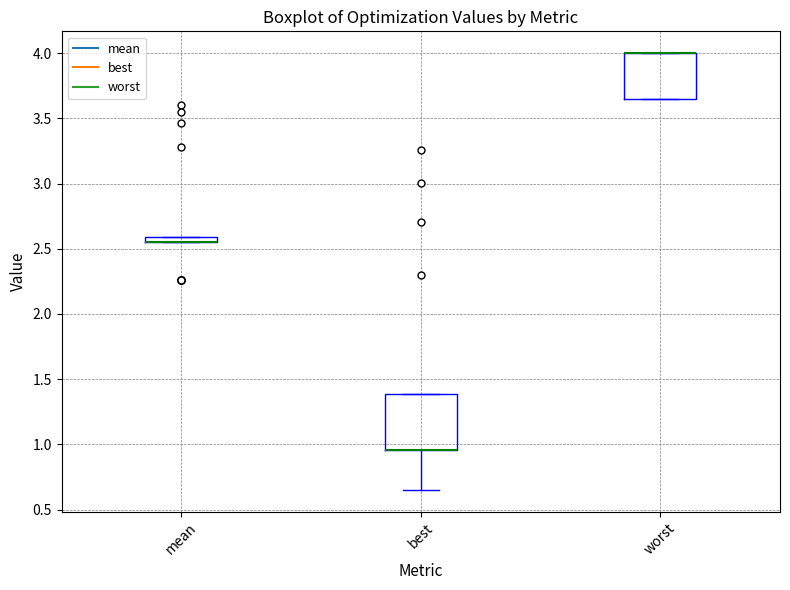

Comparing the boxes themselves (not the whiskers), which one is the tallest?

best